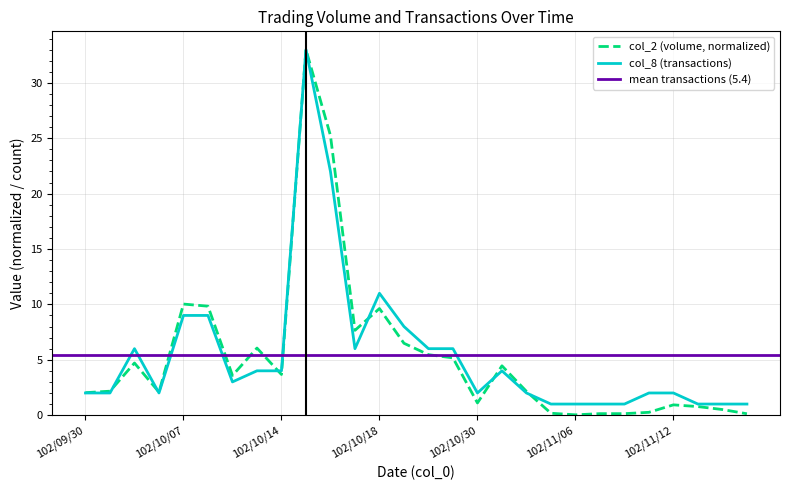

Rank the categories by col_8 (transactions) value from lowest to highest.

102/11/05, 102/11/06, 102/11/07, 102/11/08, 102/11/14, 102/11/19, 102/11/20, 102/09/30, 102/10/01, 102/10/03, 102/10/30, 102/11/01, 102/11/11, 102/11/12, 102/10/09, 102/10/11, 102/10/14, 102/10/31, 102/10/02, 102/10/17, 102/10/23, 102/10/25, 102/10/21, 102/10/07, 102/10/08, 102/10/18, 102/10/16, 102/10/15